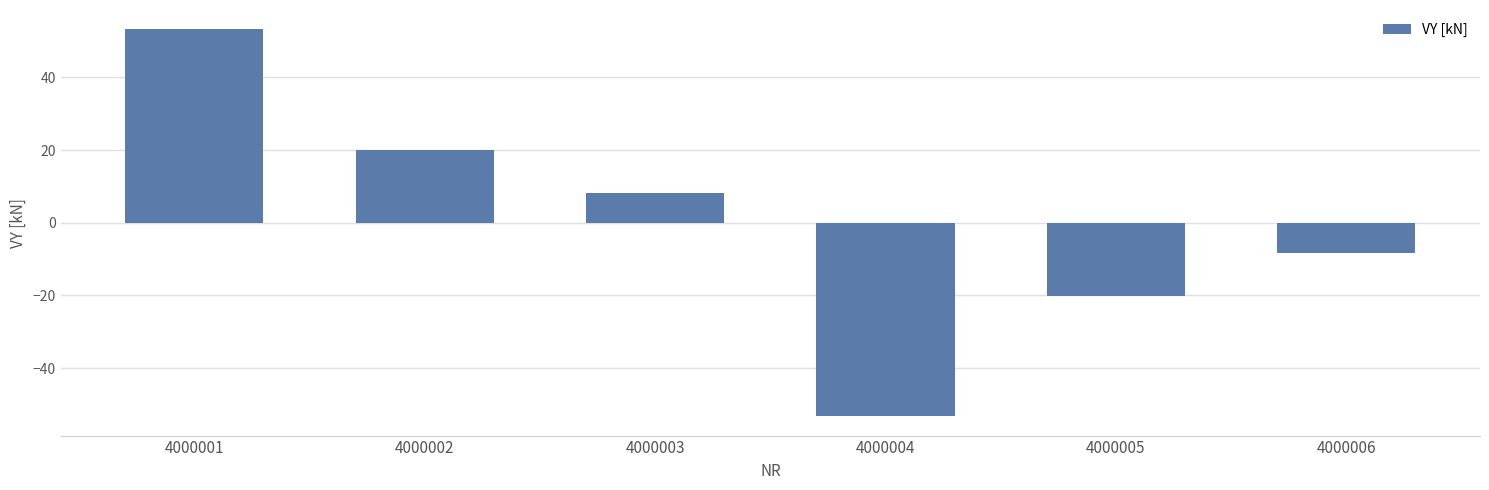

How many data points does each series have?

6